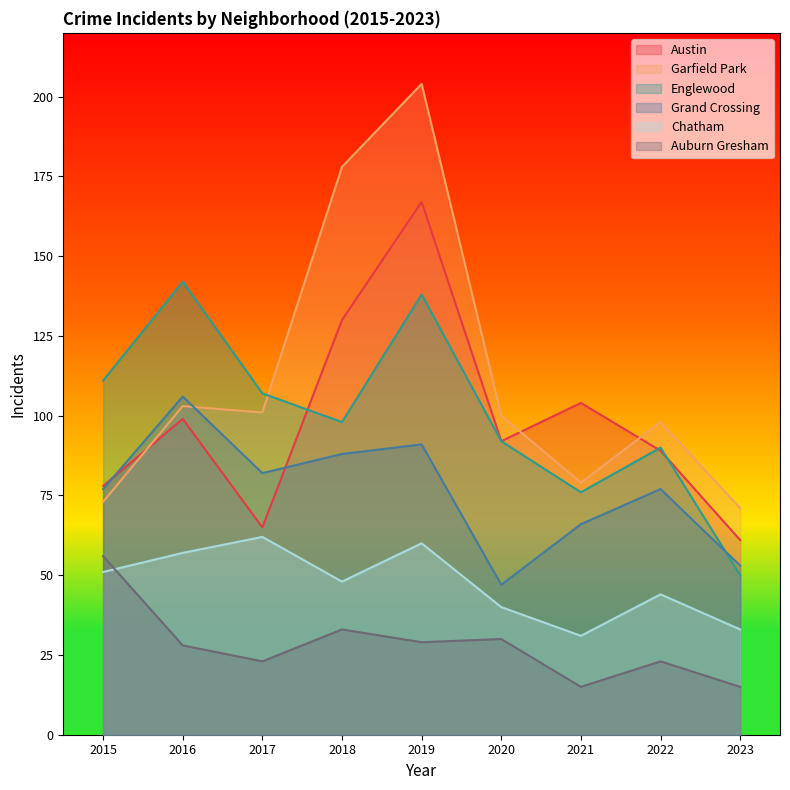

What is the total value across all series at 2022?

421